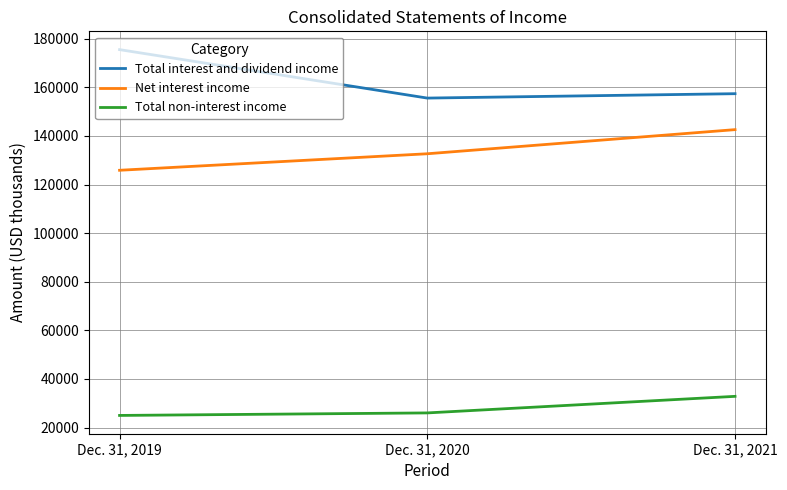

True or false: Total non-interest income has a value of 16997 at Dec. 31, 2019.

False